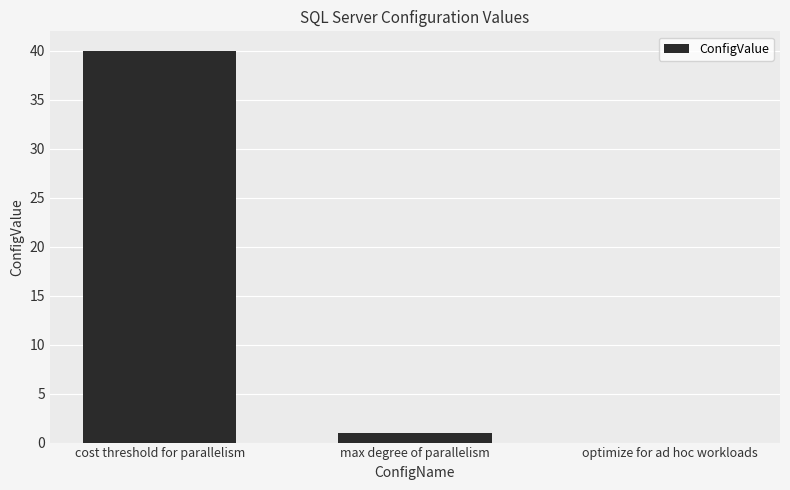

Are the bars horizontal?

No